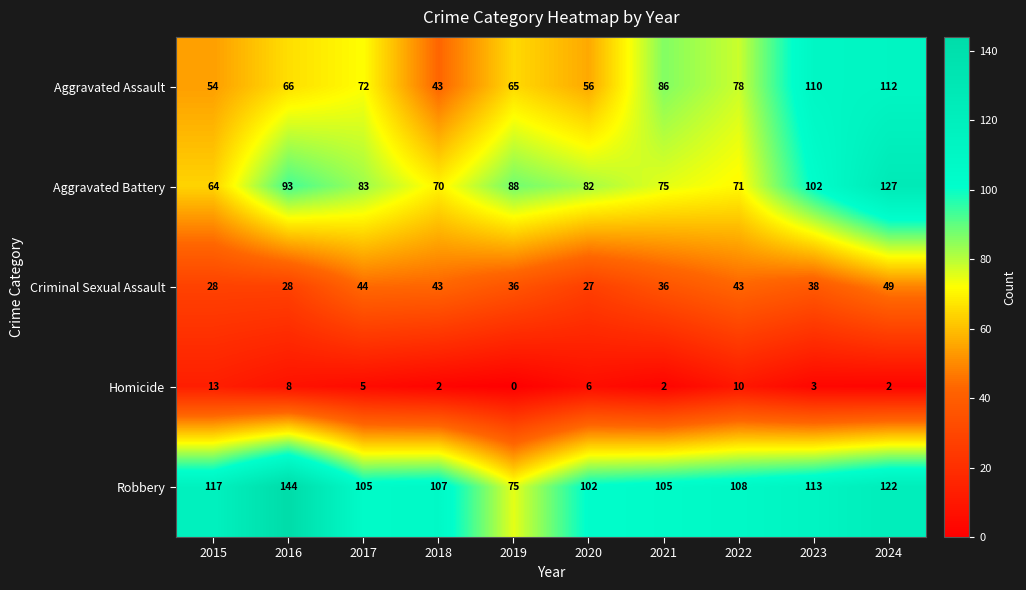

Which series changed the most between 2020 and 2024?

Aggravated Assault